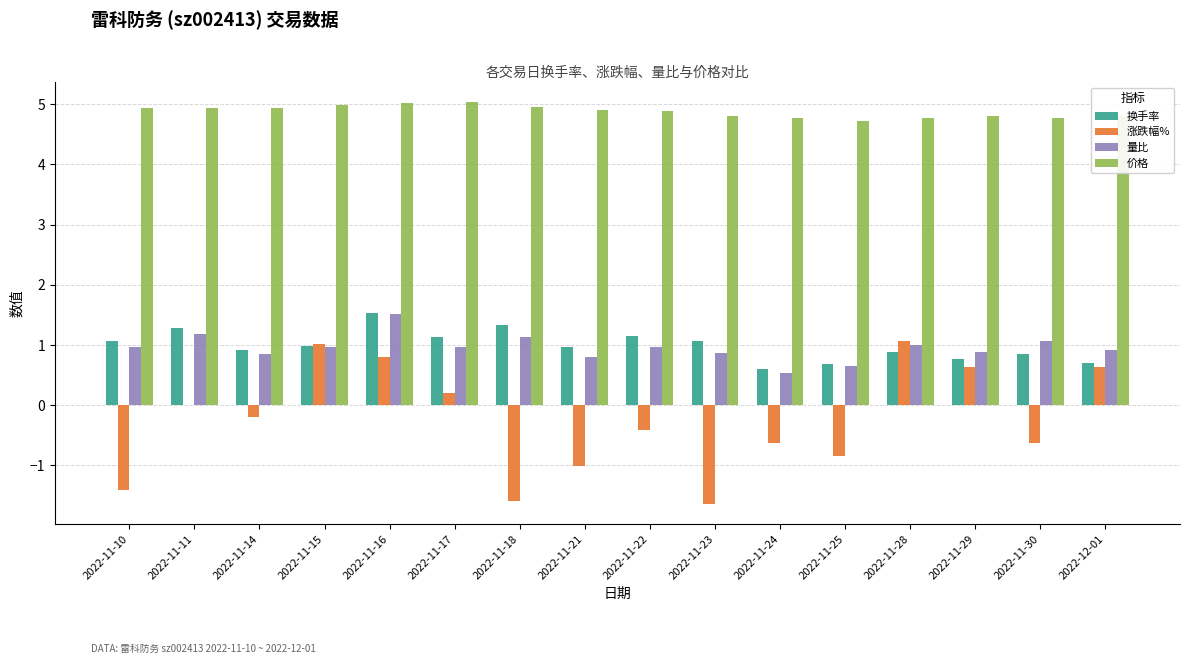

At which category is the sum across all series the highest?

2022-11-16